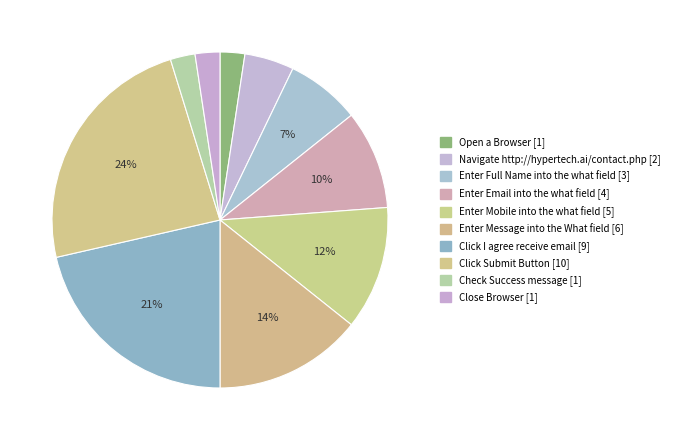

What is the change in value from Click Submit Button to Close Browser?

-9